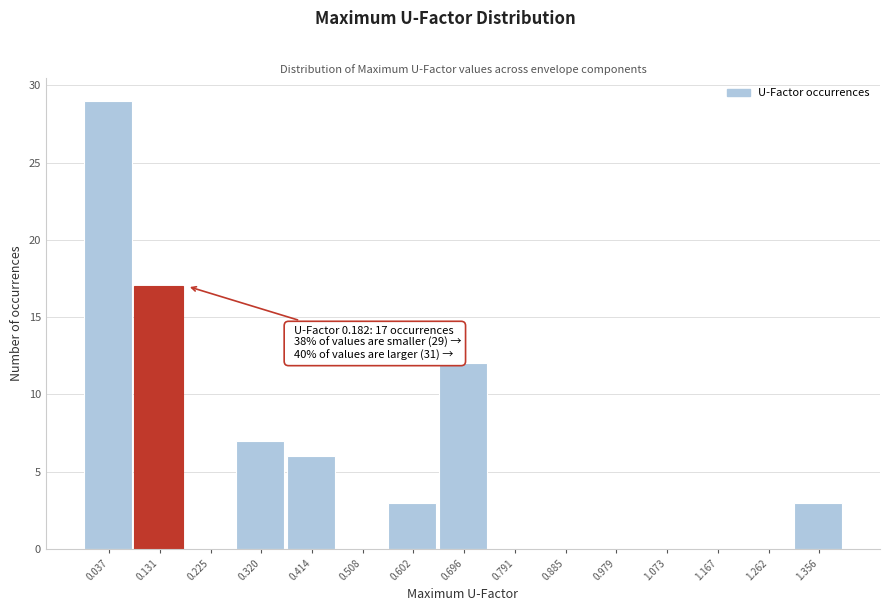

Reading left to right, what are all the values shown in this chart?

0.037=29	0.131=17	0.225=0	0.320=7	0.414=6	0.508=0	0.602=3	0.696=12	0.791=0	0.885=0	0.979=0	1.073=0	1.167=0	1.262=0	1.356=3